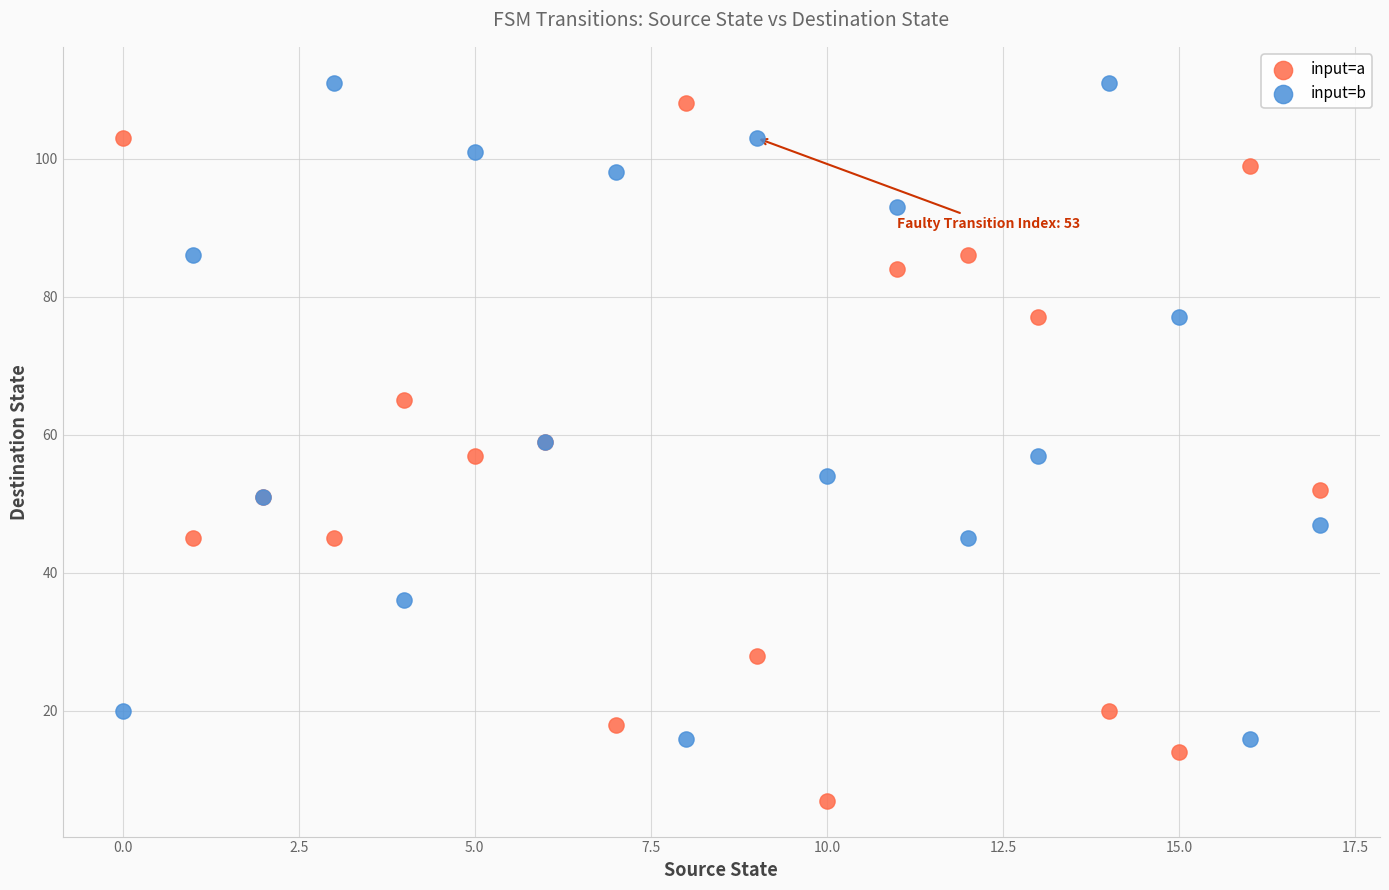

Which series contains the lowest Y value?

input=a